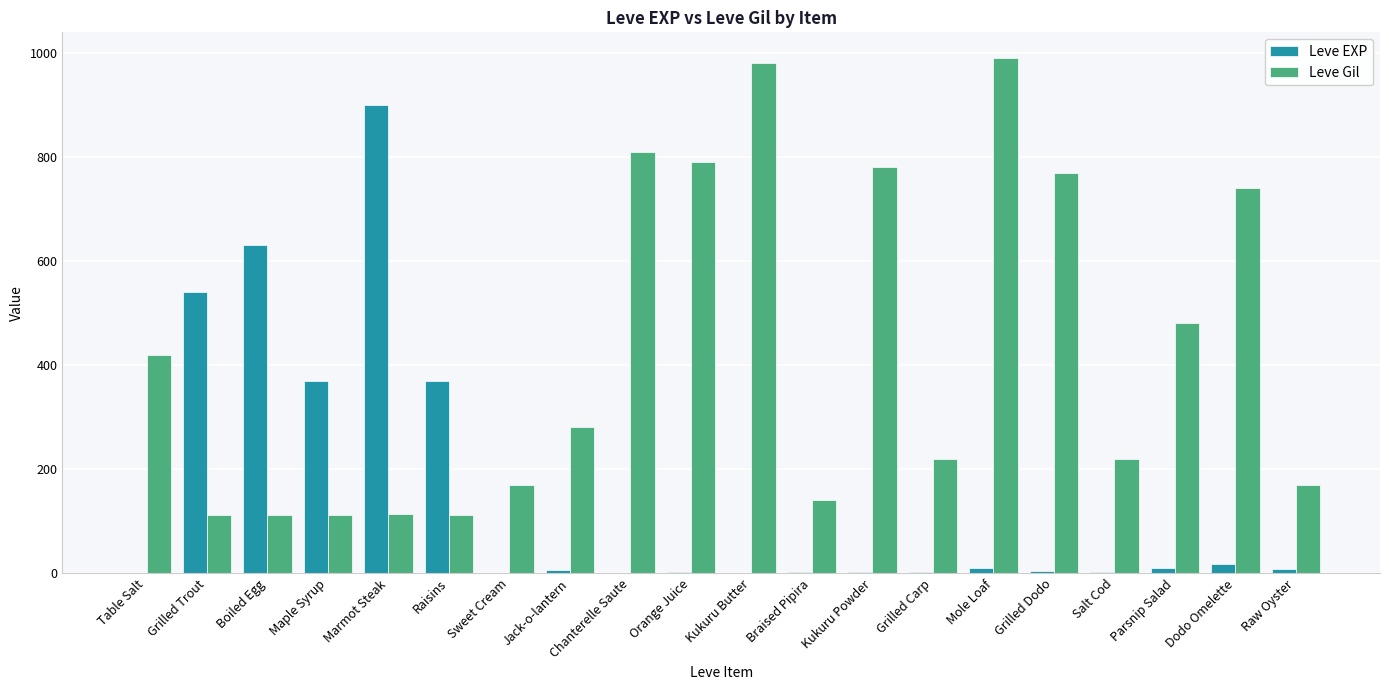

Which series has the widest spread of values?

Leve EXP